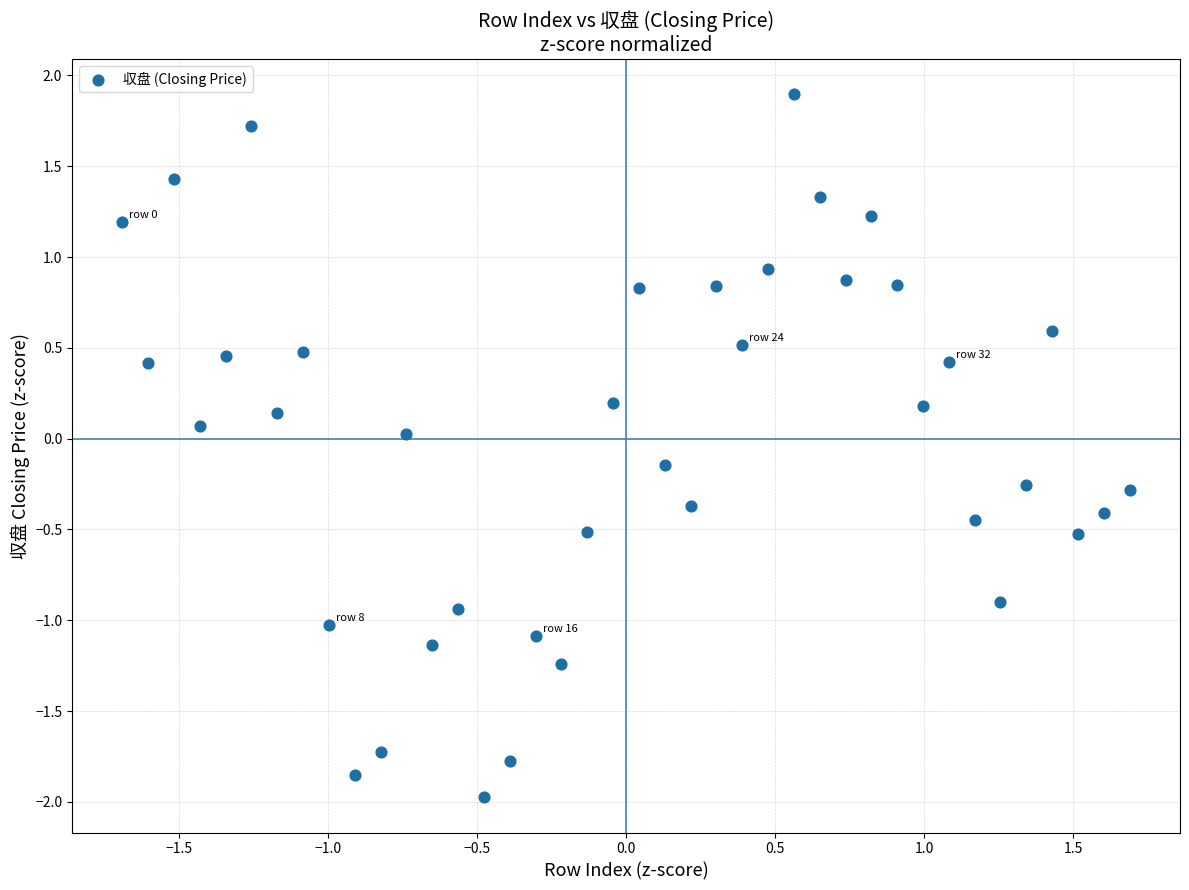

What is the range of X values (max minus min)?

3.4